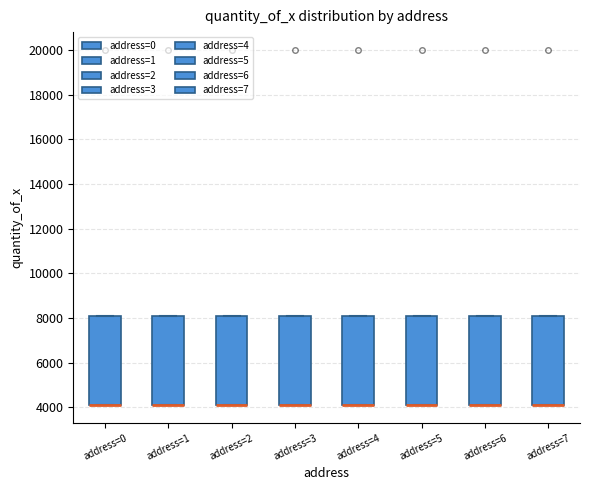

Where is the lower edge of the box for address=5 on the y-axis? The values are not printed on the chart, so give them approximately, as read against the axis.

4000